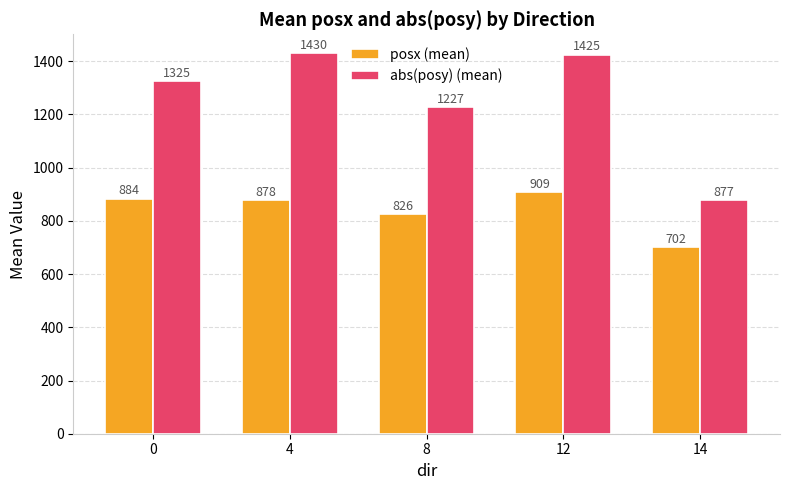

The value of abs(posy) (mean) at 0 is 1324.7. True or false?

True